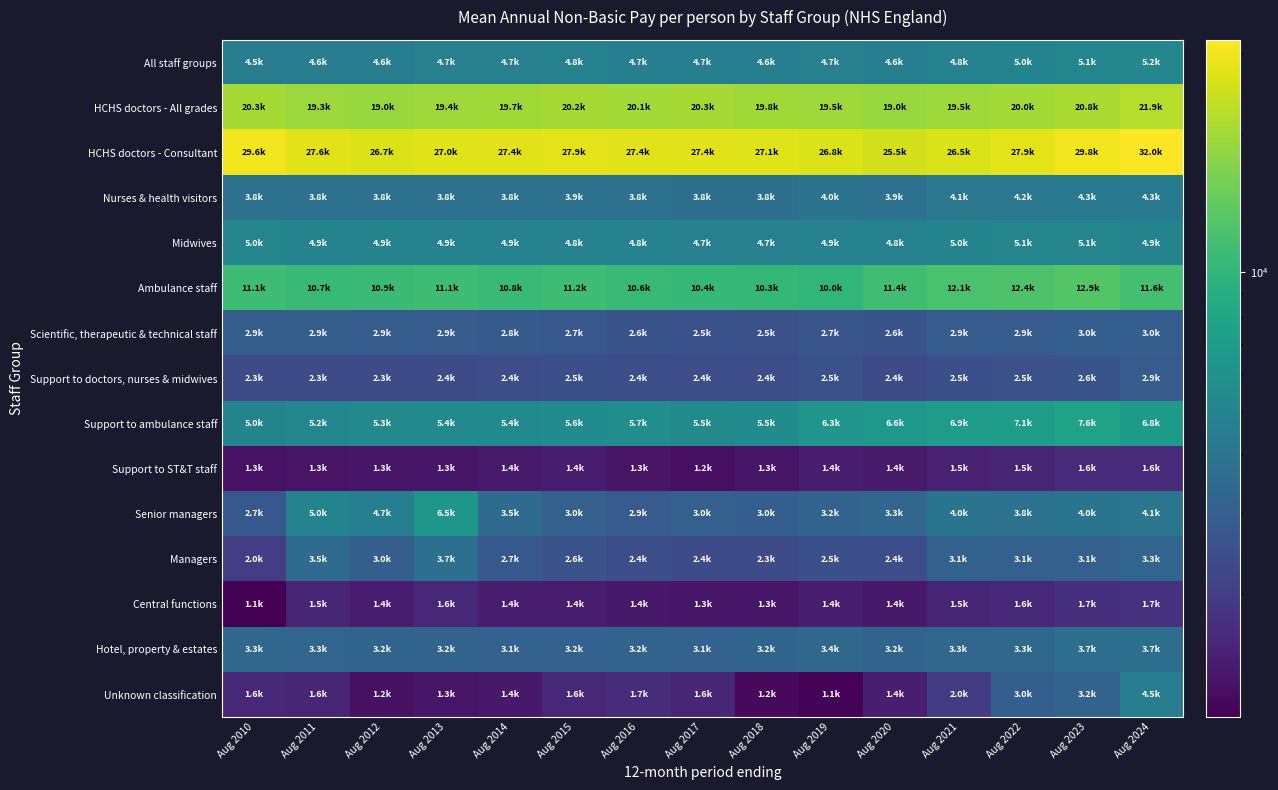

Between Aug 2011 and Aug 2023, which series saw the biggest shift?

Support to ambulance staff